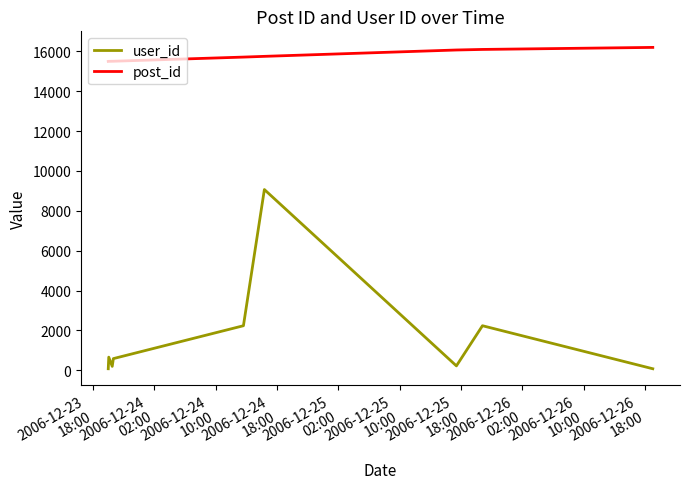

True or false: post_id and user_id intersect in this chart.

False